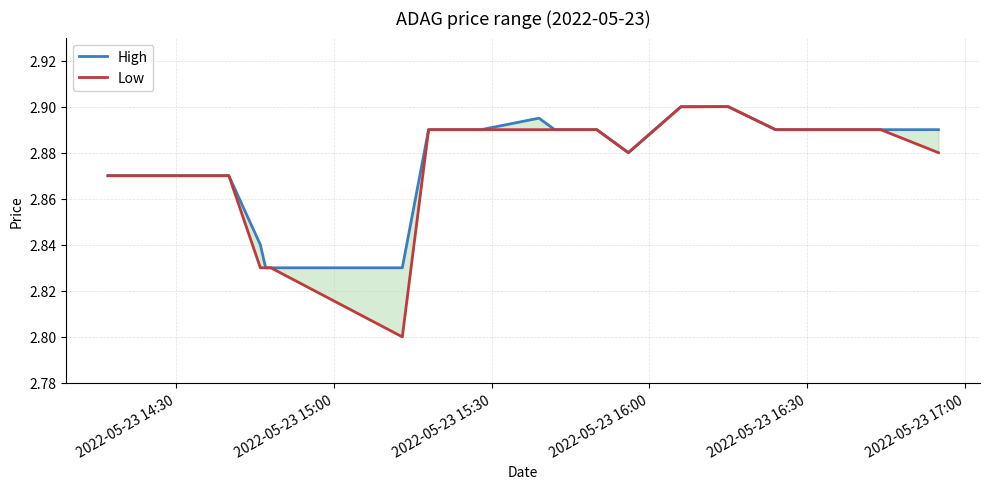

What is the minimum value for Low?

2.8